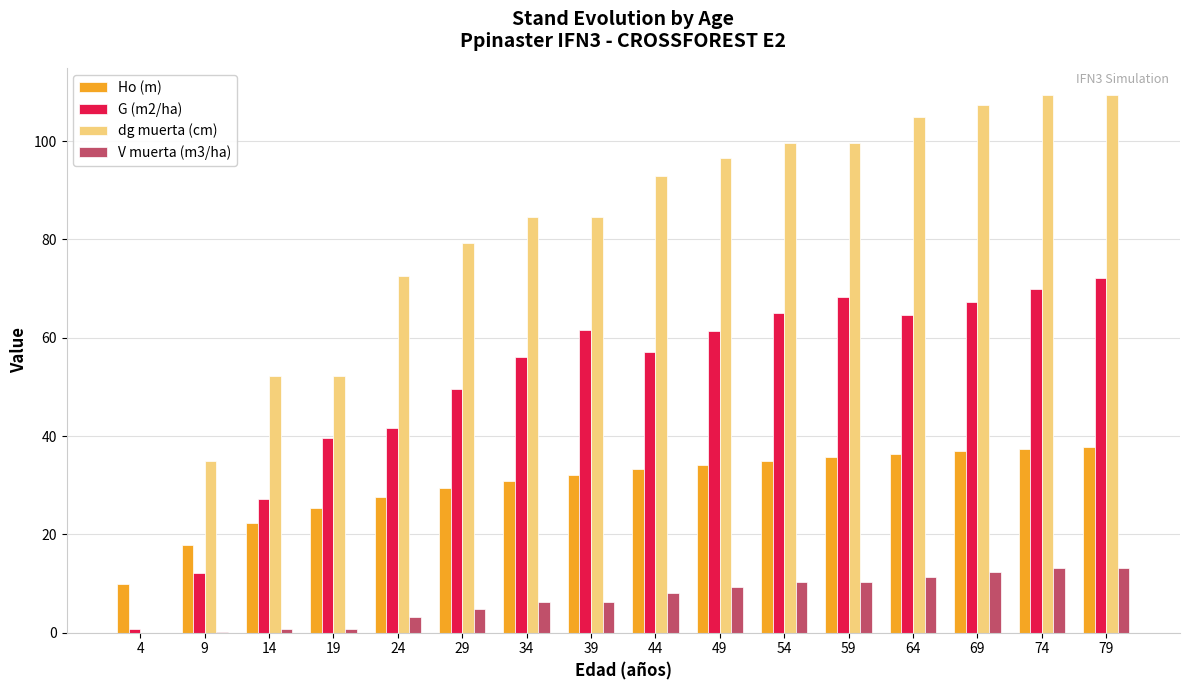

How many values in the G (m2/ha) series exceed 61?

8